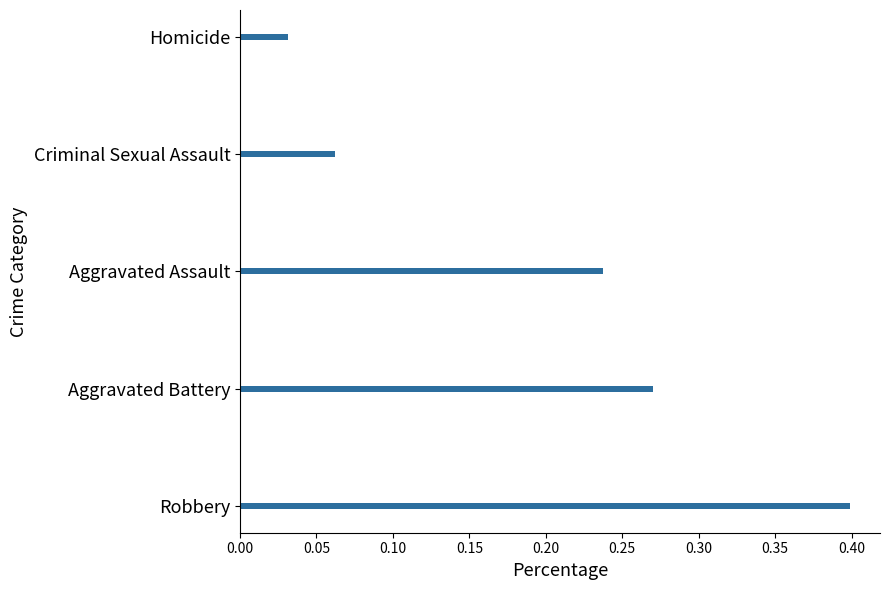

Which has a higher value, Robbery or Aggravated Assault?

Robbery